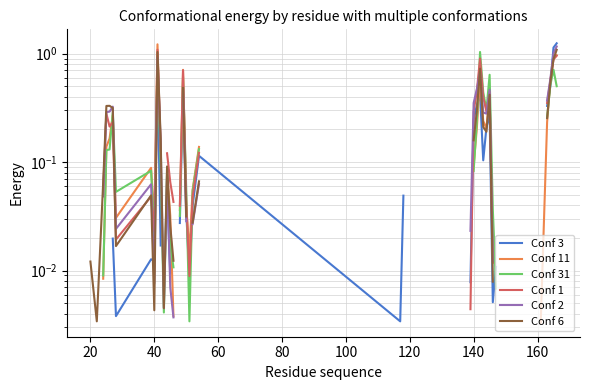

How many values in Conf 2 are above zero?

30